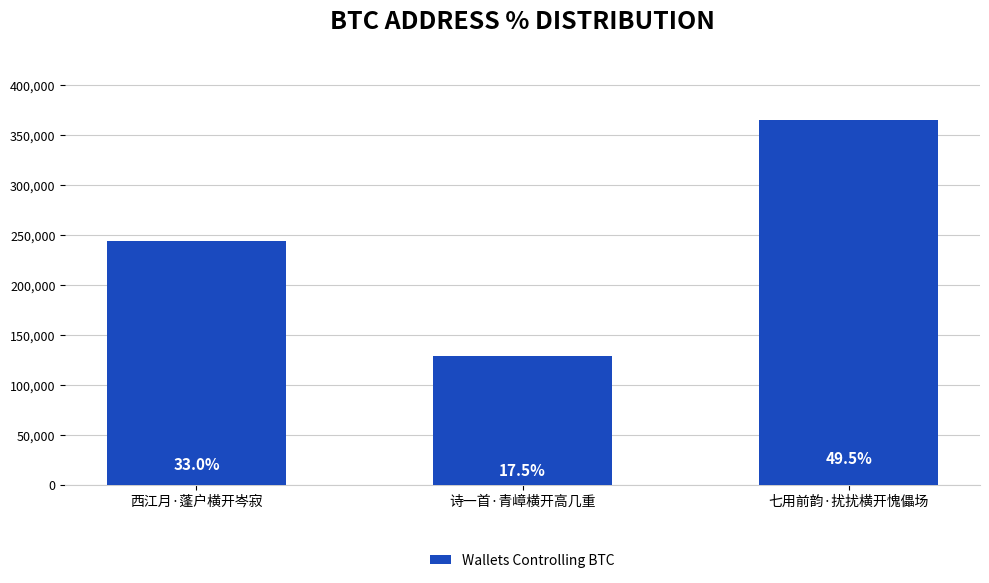

Which has a higher value, 诗一首·青嶂横开高几重 or 西江月·蓬户横开岑寂?

西江月·蓬户横开岑寂